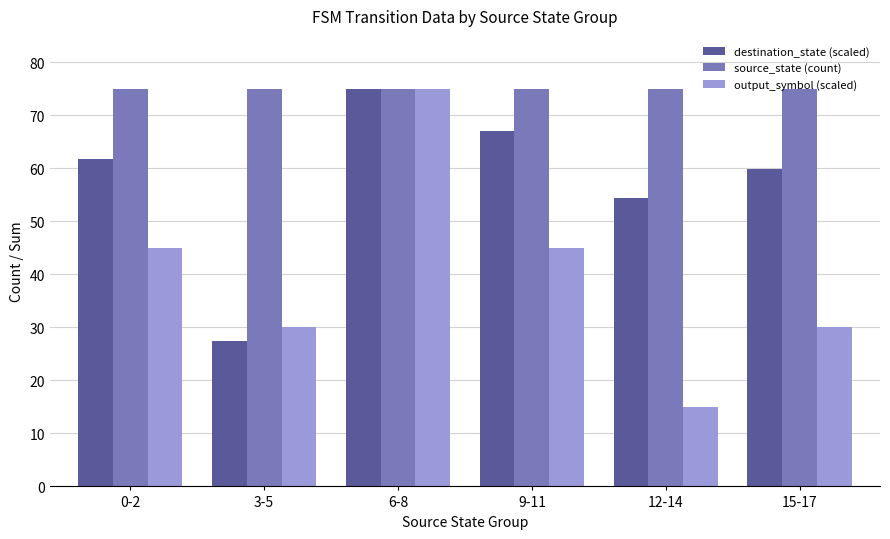

Where does the destination_state (scaled) series first go above 61?

0-2